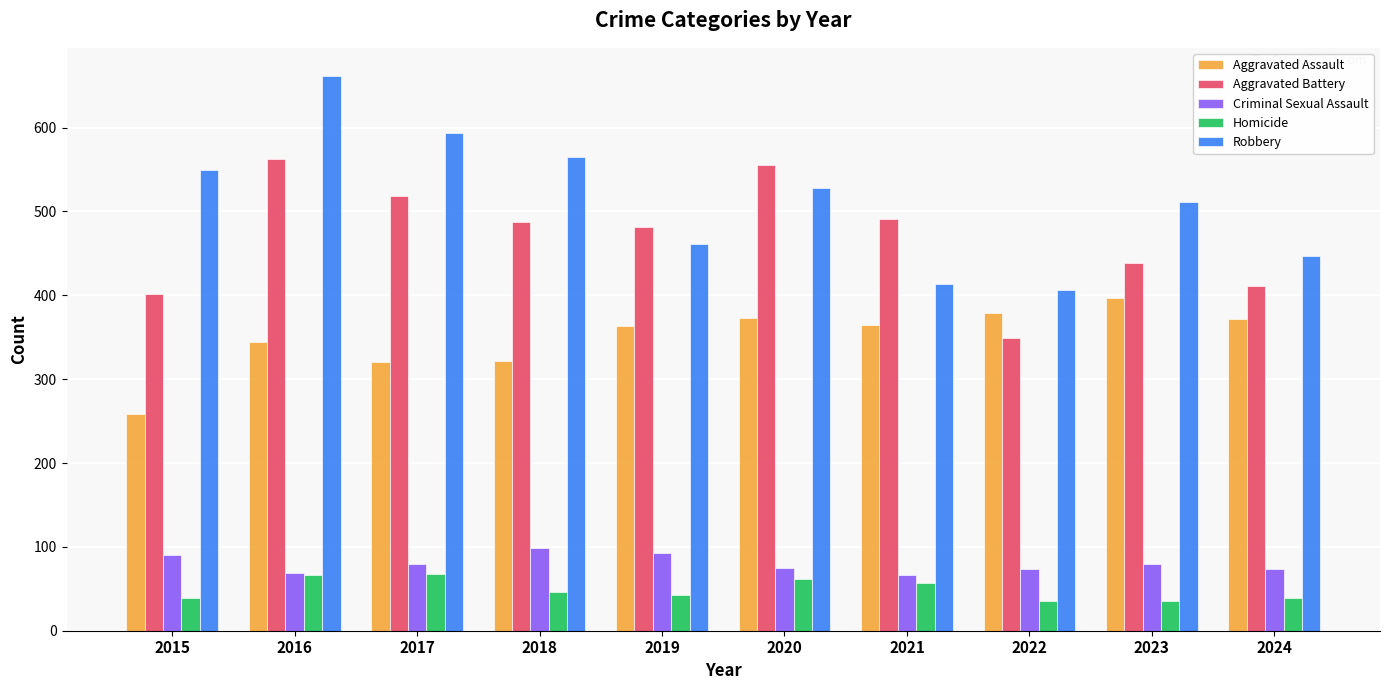

Is the value of Aggravated Battery at 2020 greater than the value of Aggravated Assault at 2022?

Yes